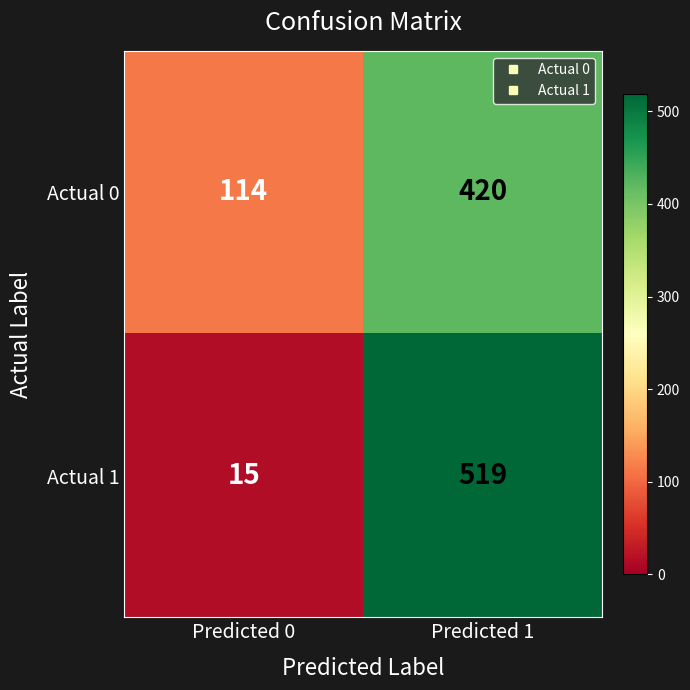

Rank the series by their maximum value, from lowest to highest.

Actual 0, Actual 1